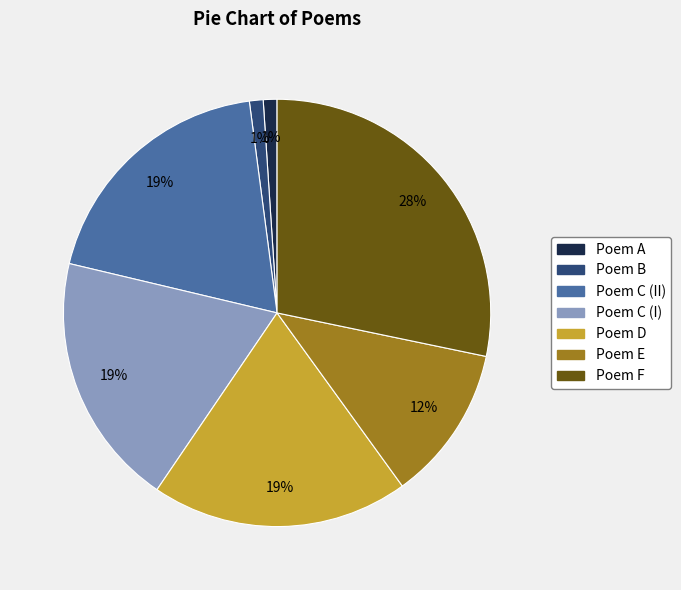

To the nearest percent, what is the average slice percentage?

14%